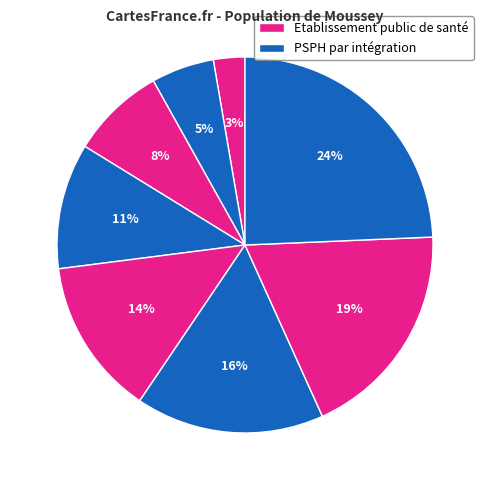

How many slices are in this pie chart?

8